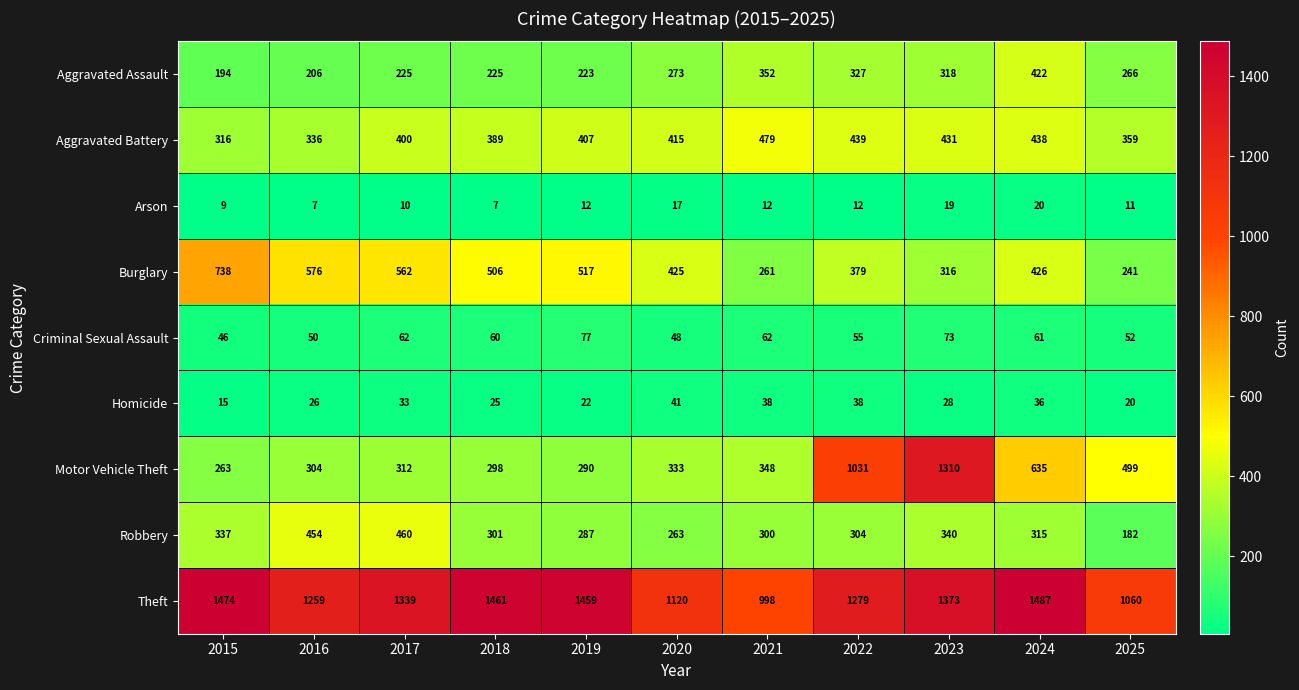

Rank the series at 2023 from lowest to highest value.

Arson, Homicide, Criminal Sexual Assault, Burglary, Aggravated Assault, Robbery, Aggravated Battery, Motor Vehicle Theft, Theft